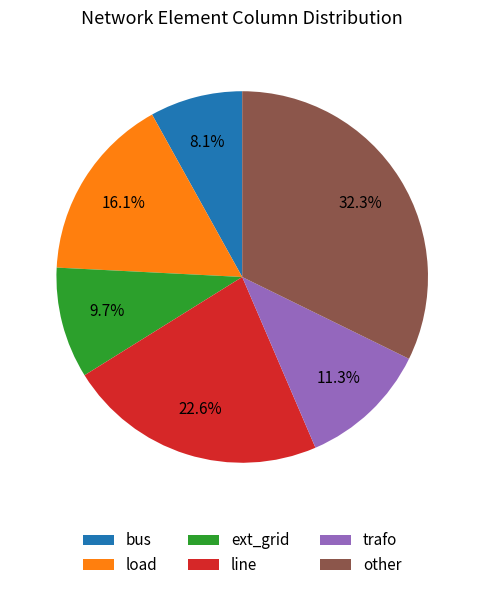

Rank the categories by value from highest to lowest.

other, line, load, trafo, ext_grid, bus